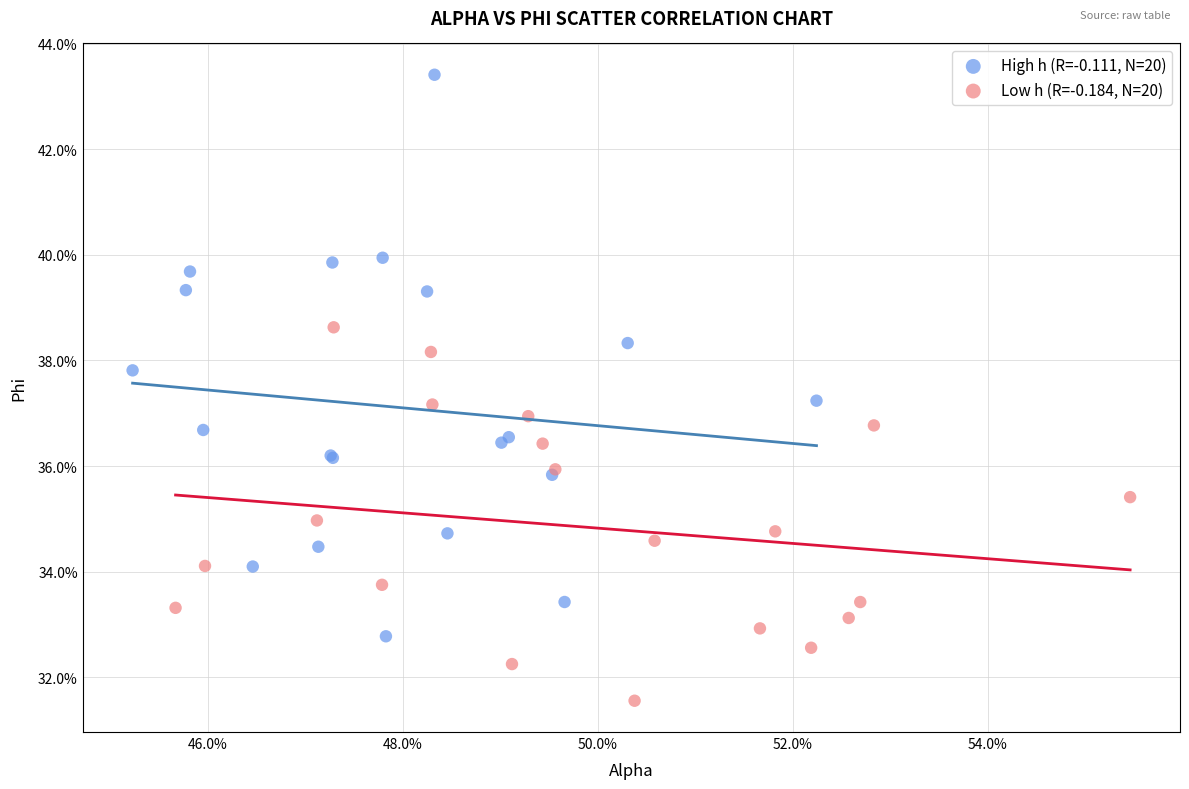

What are all the series names shown in the legend?

High h (R=-0.111, N=20), Low h (R=-0.184, N=20)